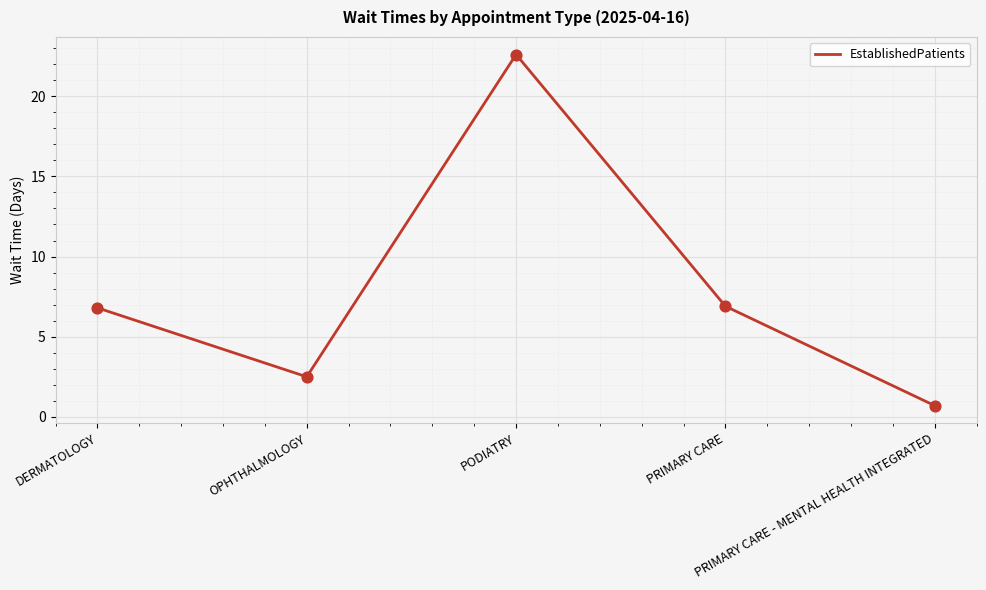

What is the change in value from OPHTHALMOLOGY to PRIMARY CARE - MENTAL HEALTH INTEGRATED?

-1.8